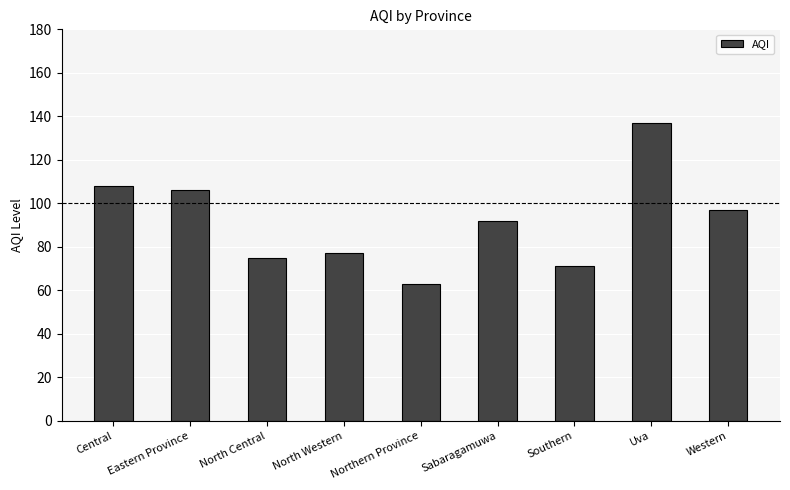

What is the change in value from Central to Southern?

-37